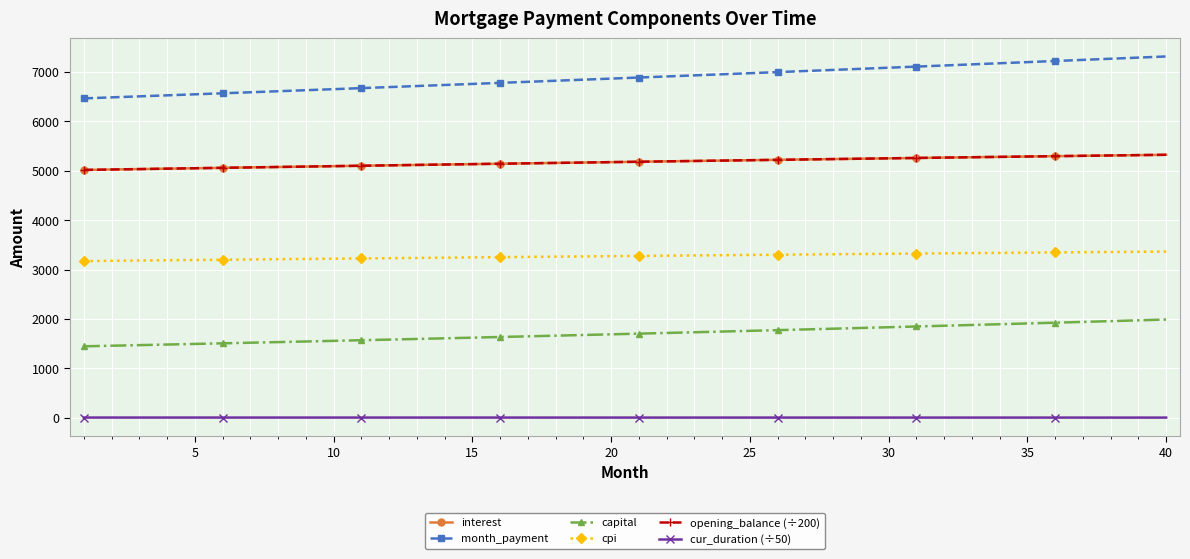

Does the chart have visible grid lines?

Yes